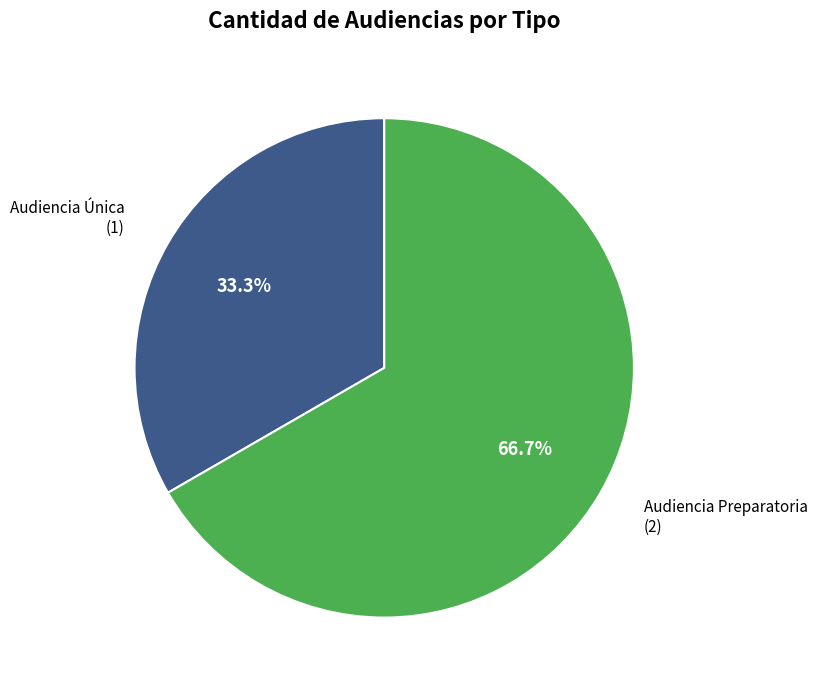

How many slices are in this pie chart?

2